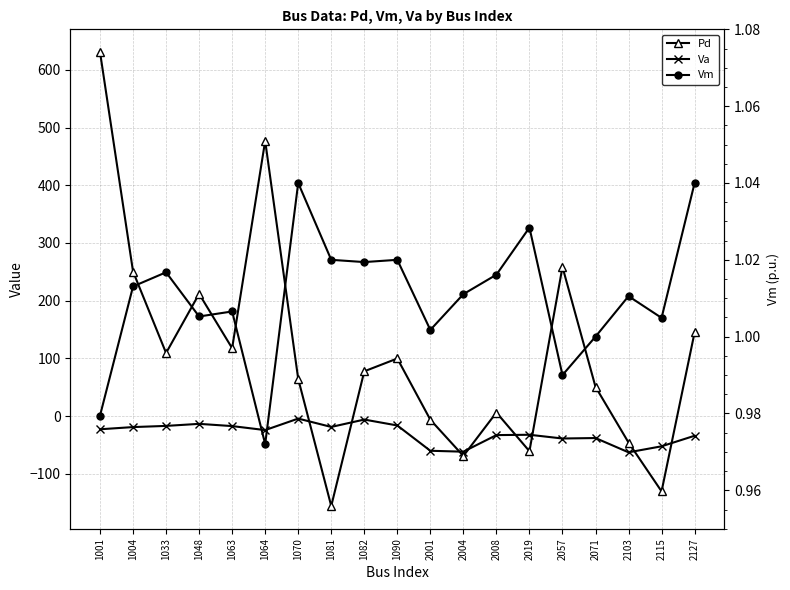

How many categories are shown in the chart?

19